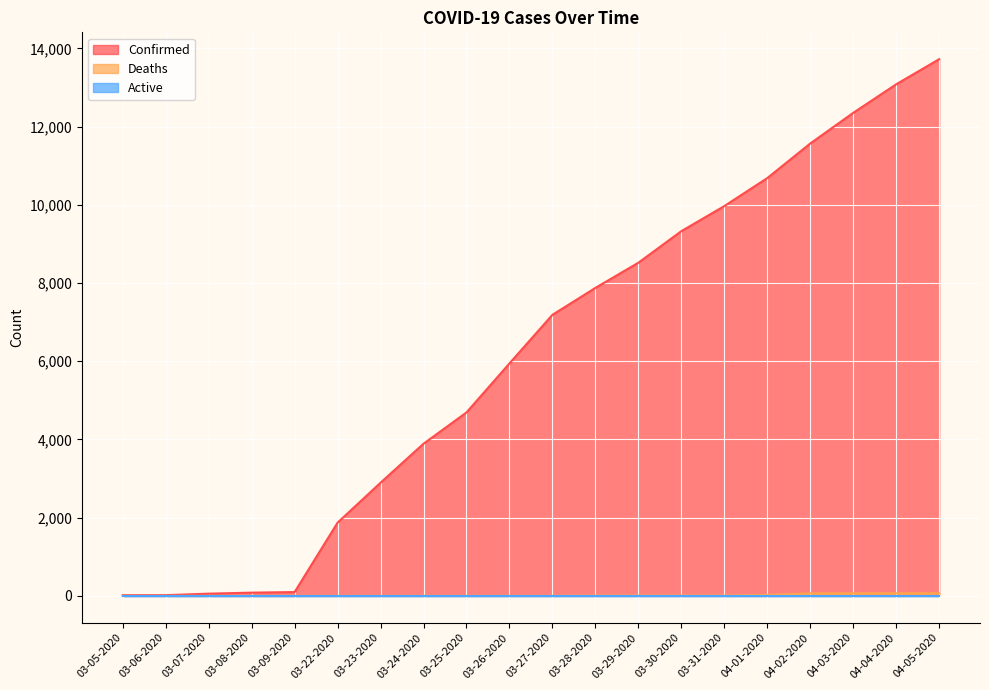

What is the greatest value displayed?

13723